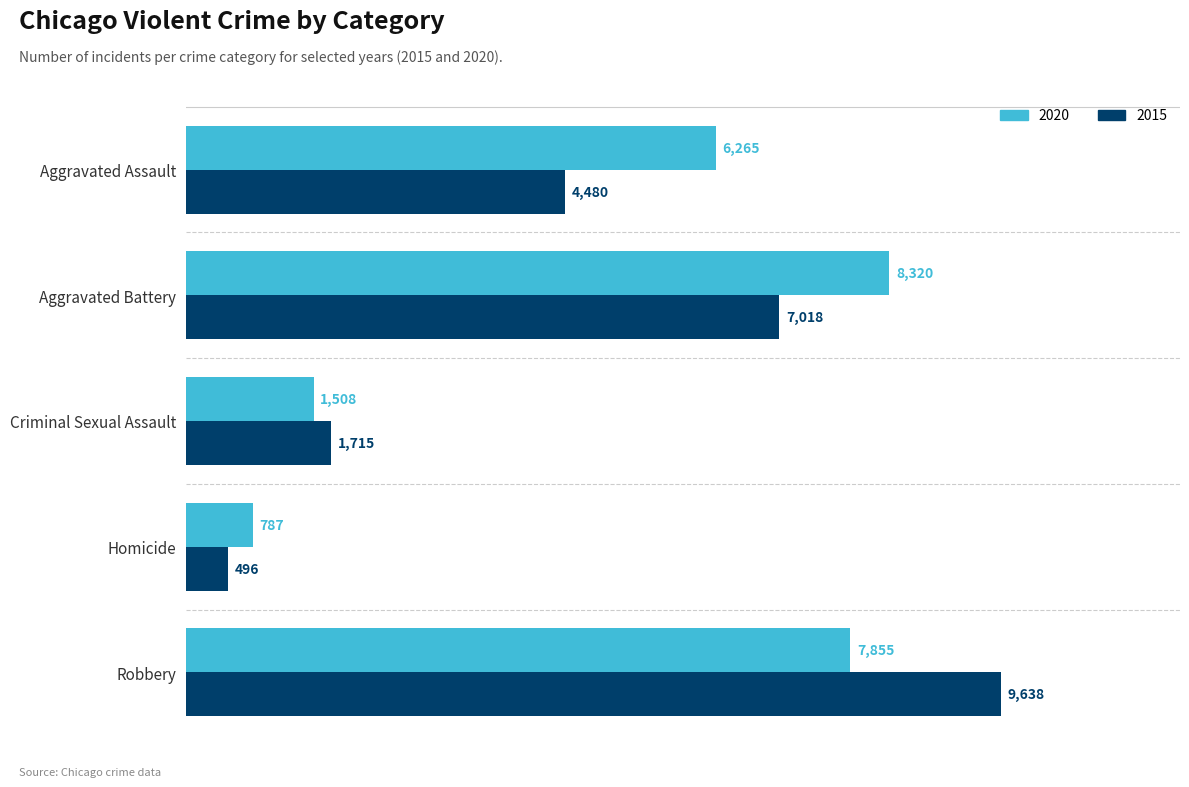

How many values in the 2015 series are below 4480?

2